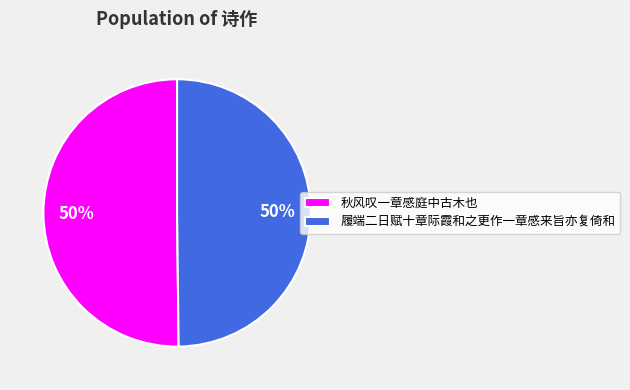

What is the ratio of the value at 履端二日赋十章际霞和之更作一章感来旨亦复倚和 to the value at 秋风叹一章感庭中古木也?

1.0